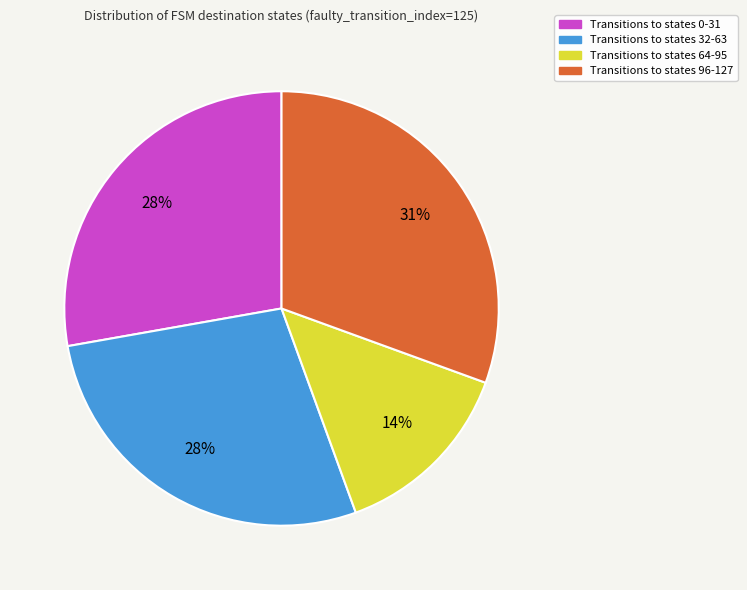

Is there a majority slice in this chart?

No